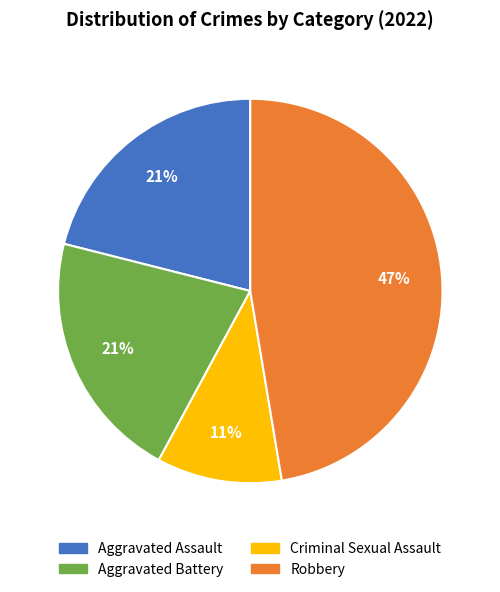

Does any single category account for the majority?

No